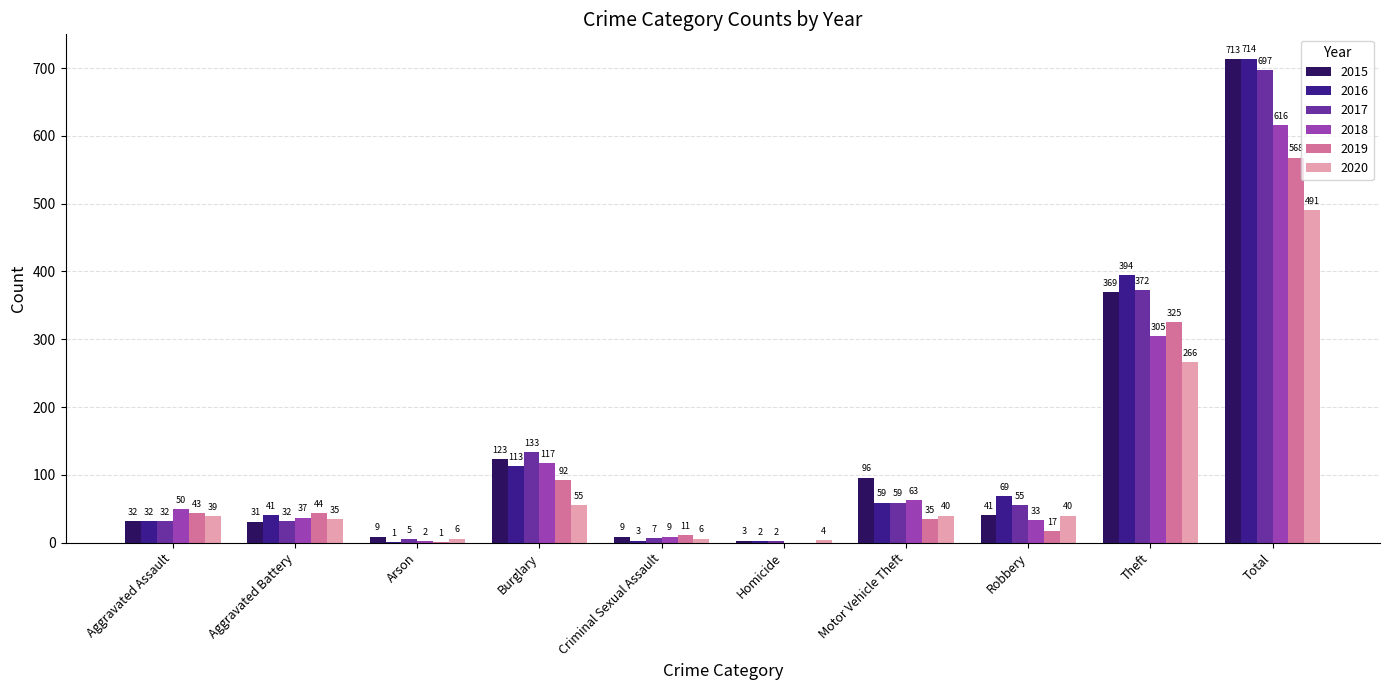

Which label corresponds to the largest value in the chart?

Total